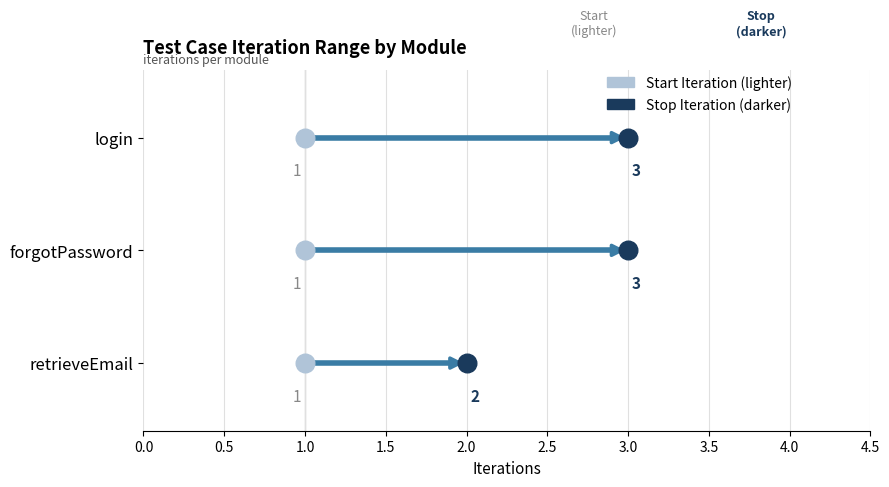

What are all the series names shown in the legend?

Start Iteration, Stop Iteration